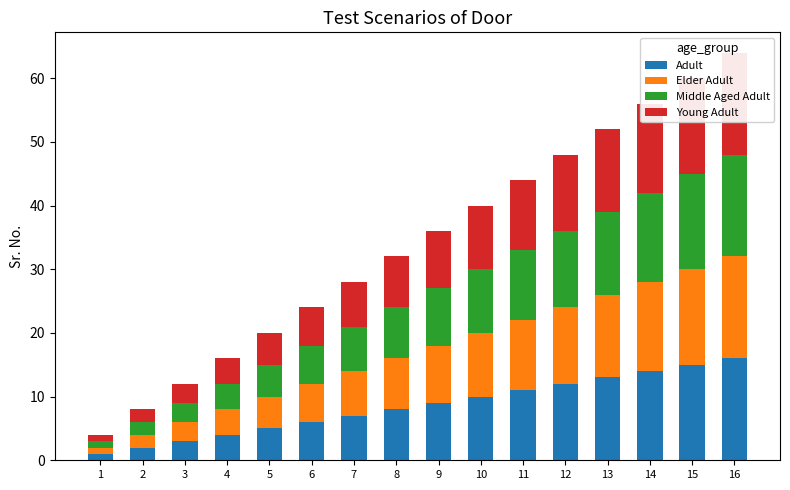

List the series in order of their peak value, lowest first.

Adult, Elder Adult, Middle Aged Adult, Young Adult